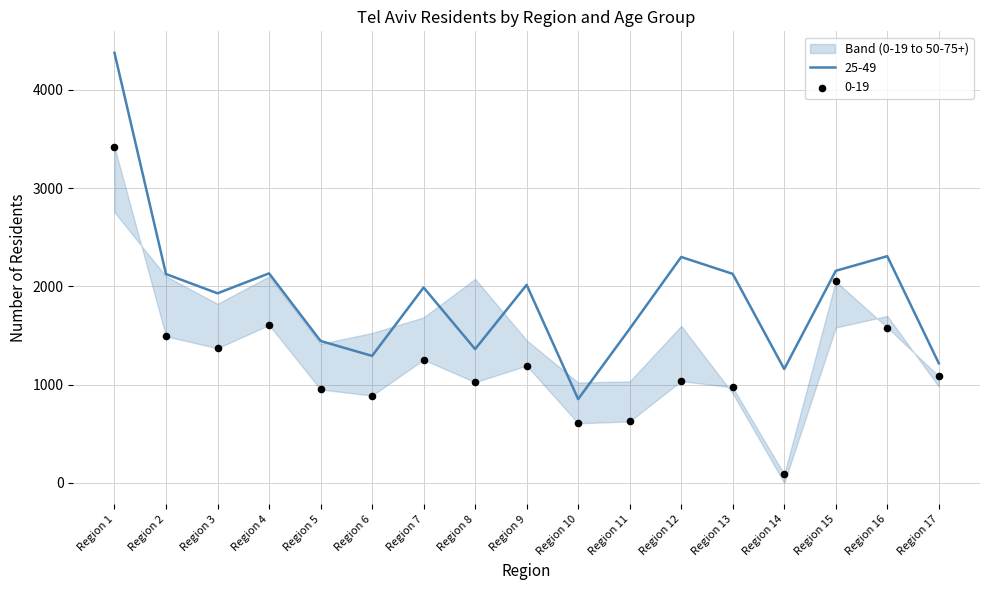

Which series reaches the minimum Y coordinate?

0-19